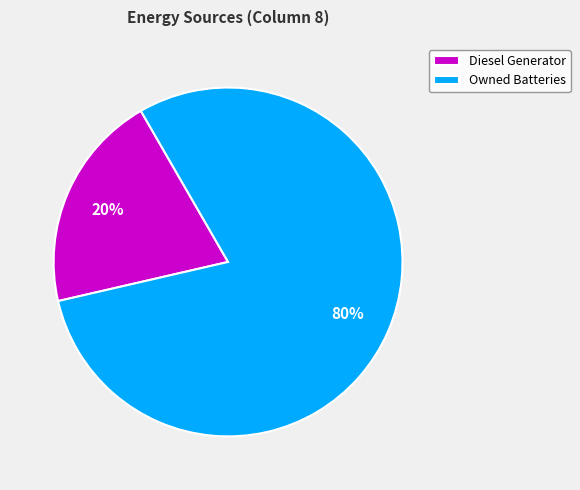

Which slice is the largest?

Owned Batteries